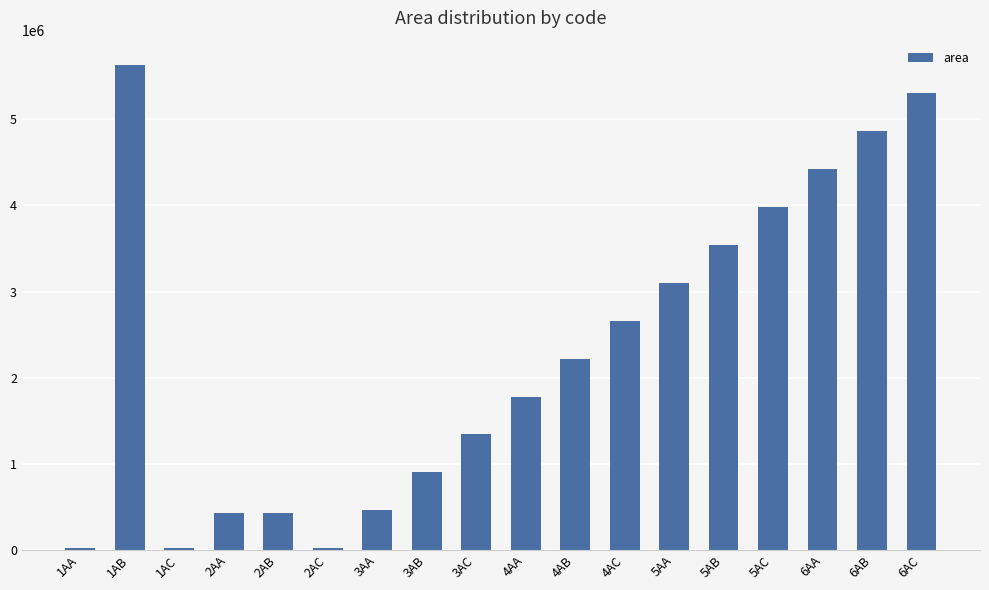

True or false: the data shows 1339516.1 at 3AC.

True